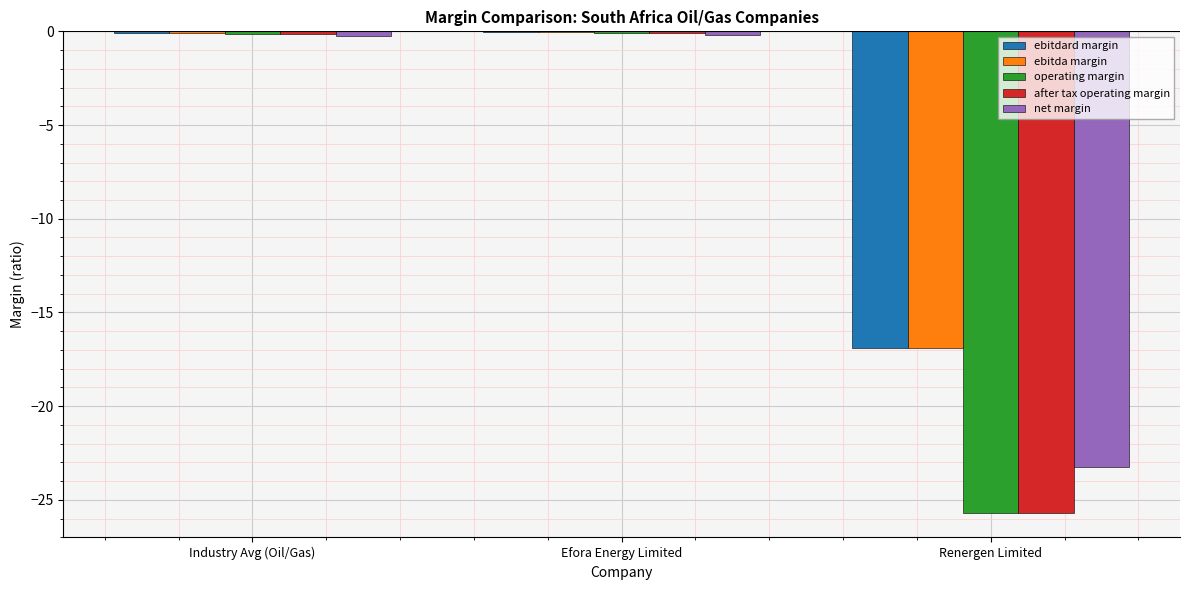

Is it true that operating margin equals -42.9 at Renergen Limited?

False